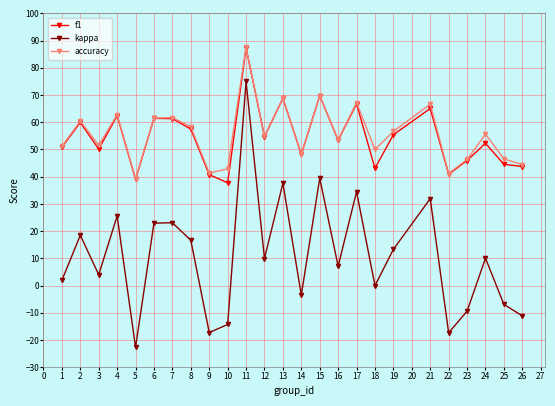

How many data points does each series have?

25